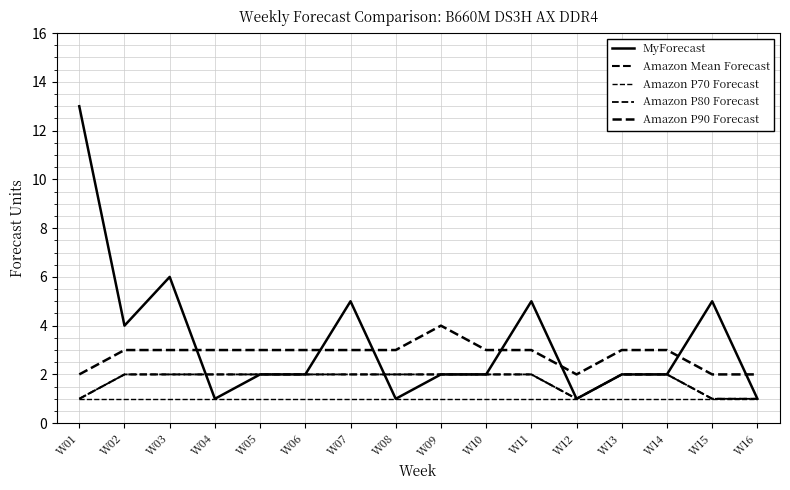

What is the sum of all MyForecast values?

54